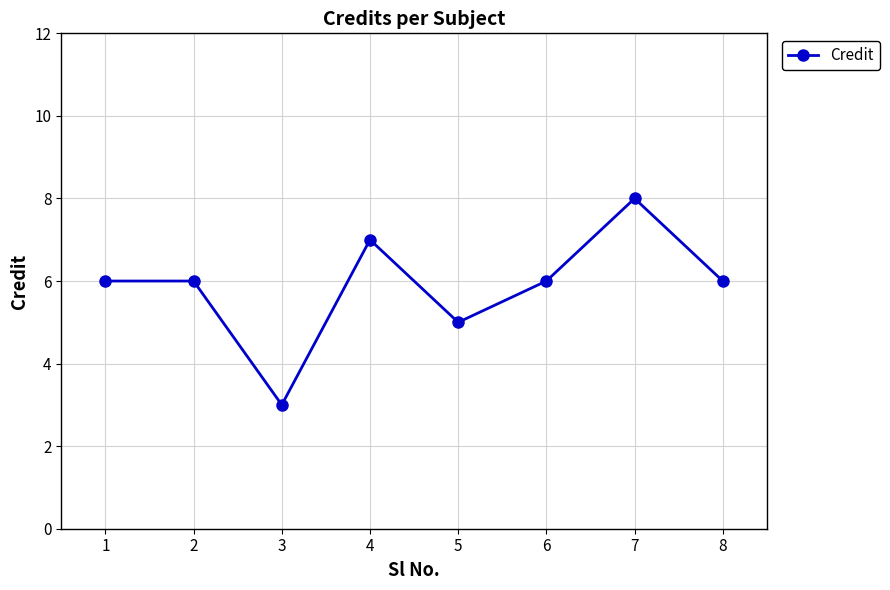

Where is the first local minimum?

3